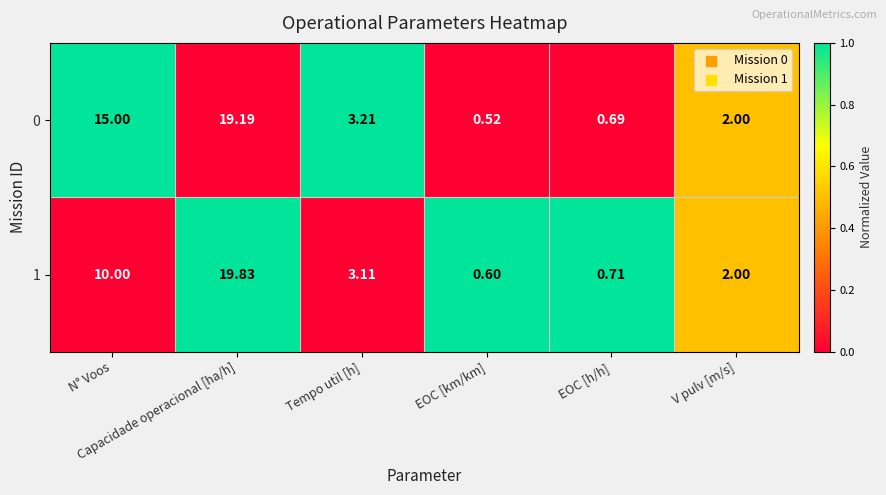

What is the difference between the highest and lowest values at N° Voos?

5.0